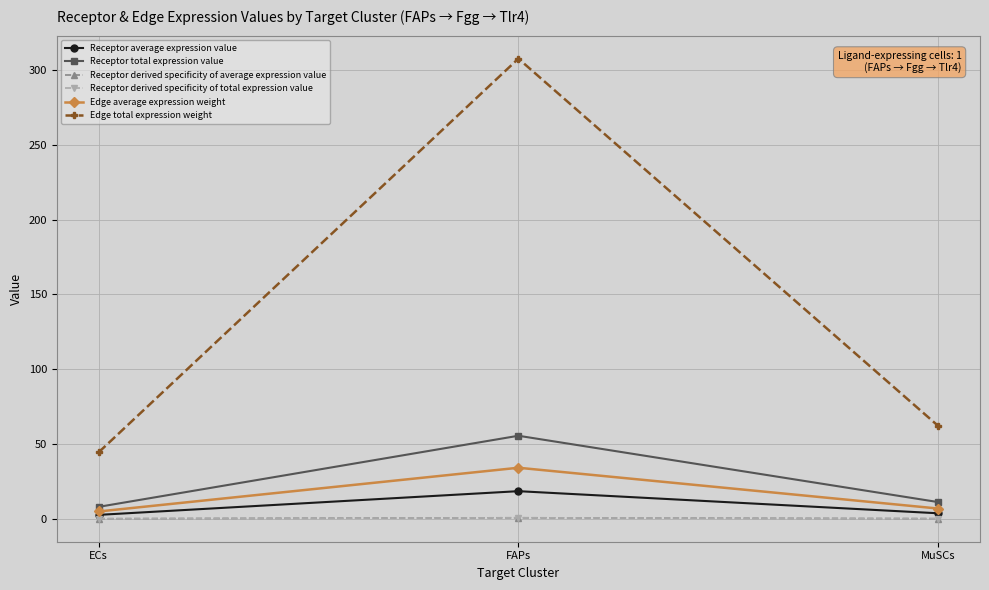

Is this an area chart (filled region under the line)?

No